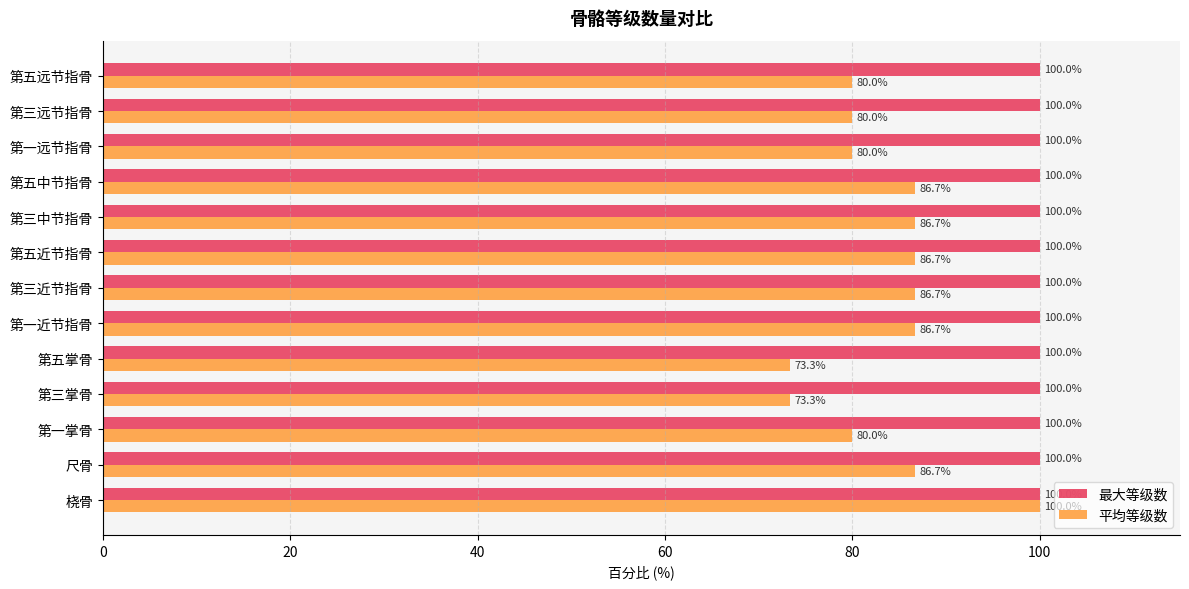

What is the sum of all 最大等级数 values?

1300.0